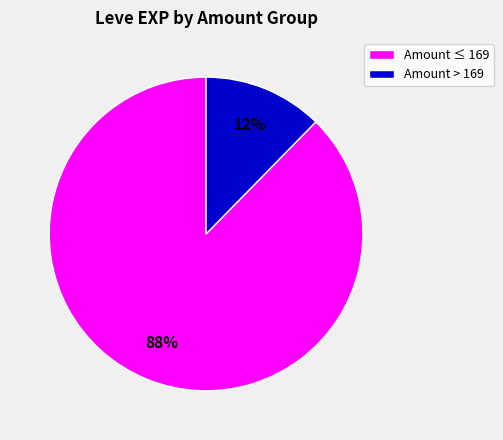

True or false: Amount > 169 accounts for 24% of the total.

False